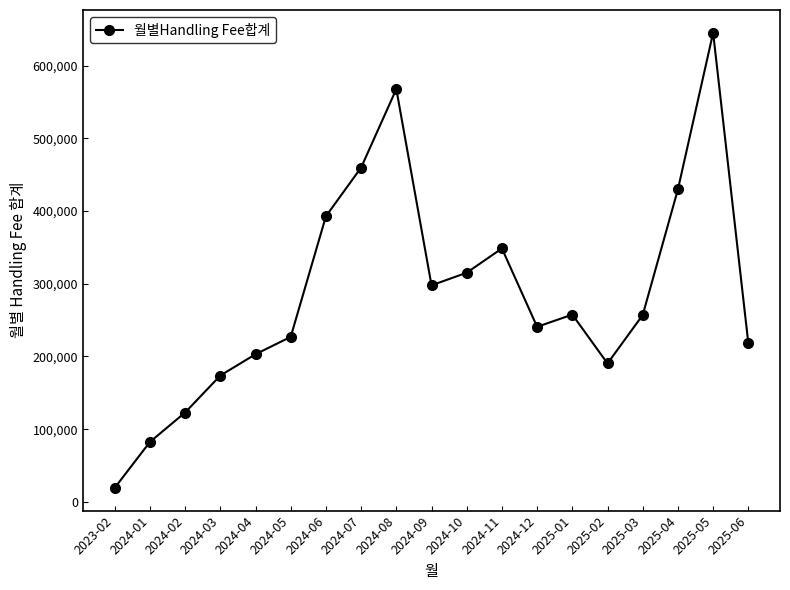

How many data points does each series have?

19